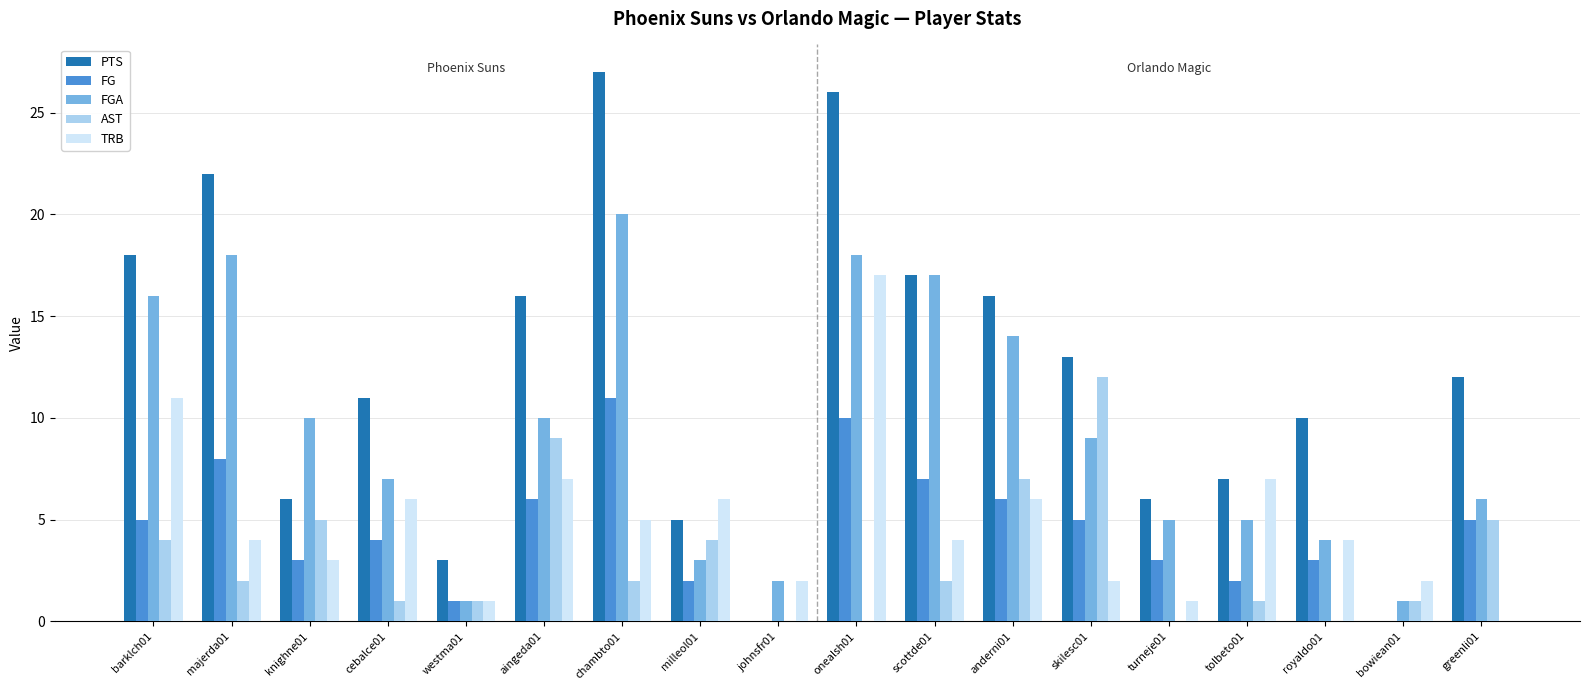

What is the greatest value displayed?

27